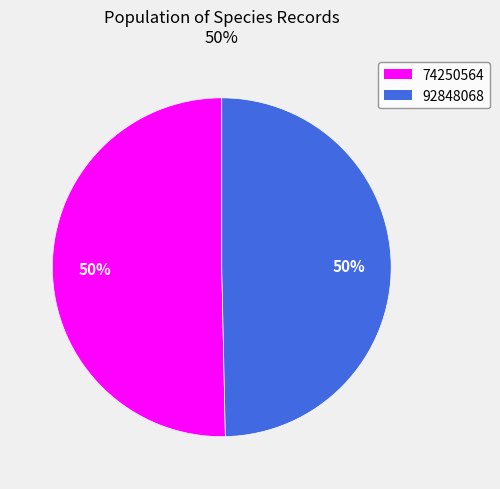

To the nearest percent, what is the average slice percentage?

50%